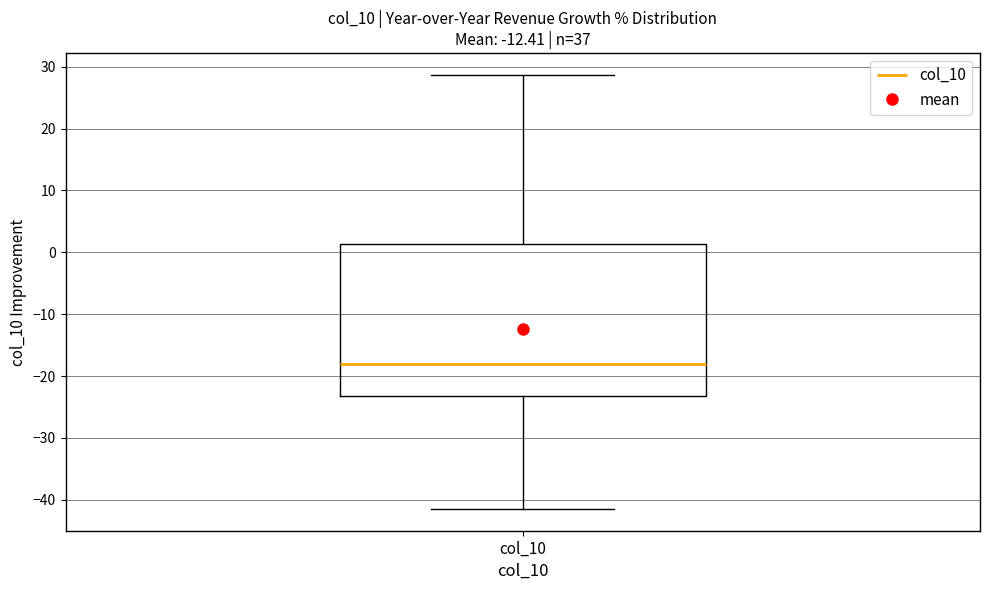

Where does the upper whisker of the box for col_10 end on the y-axis? The values are not printed on the chart, so give them approximately, as read against the axis.

29